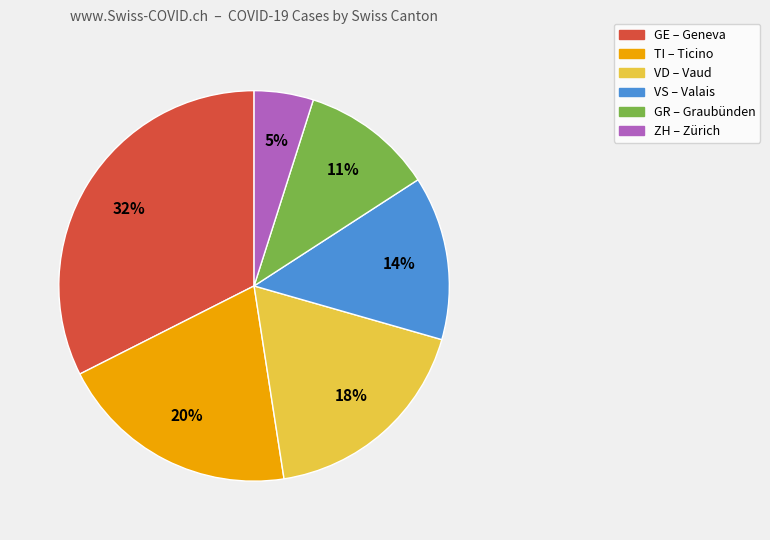

To the nearest percent, what percentage of the pie is VD – Vaud?

18%